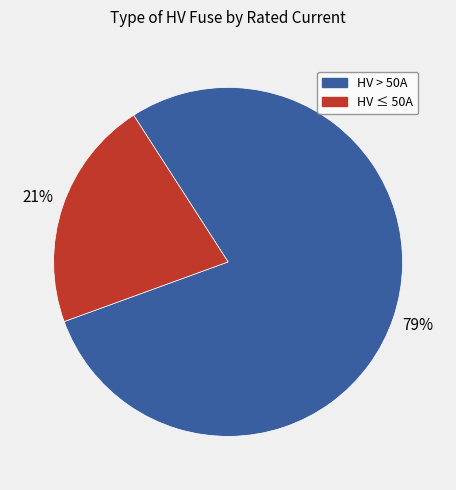

How many segments does this pie chart have?

2